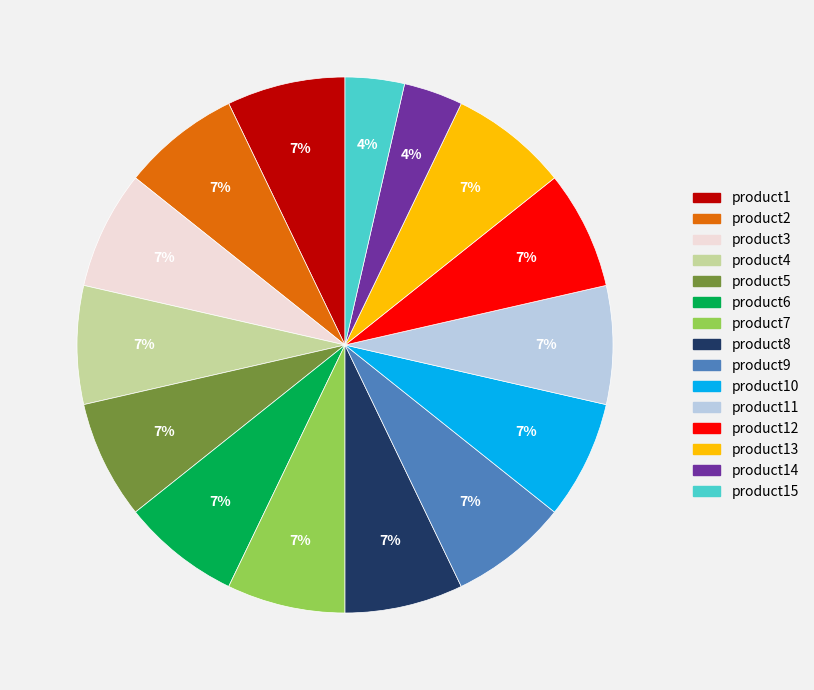

True or false: product10 accounts for 14% of the total.

False